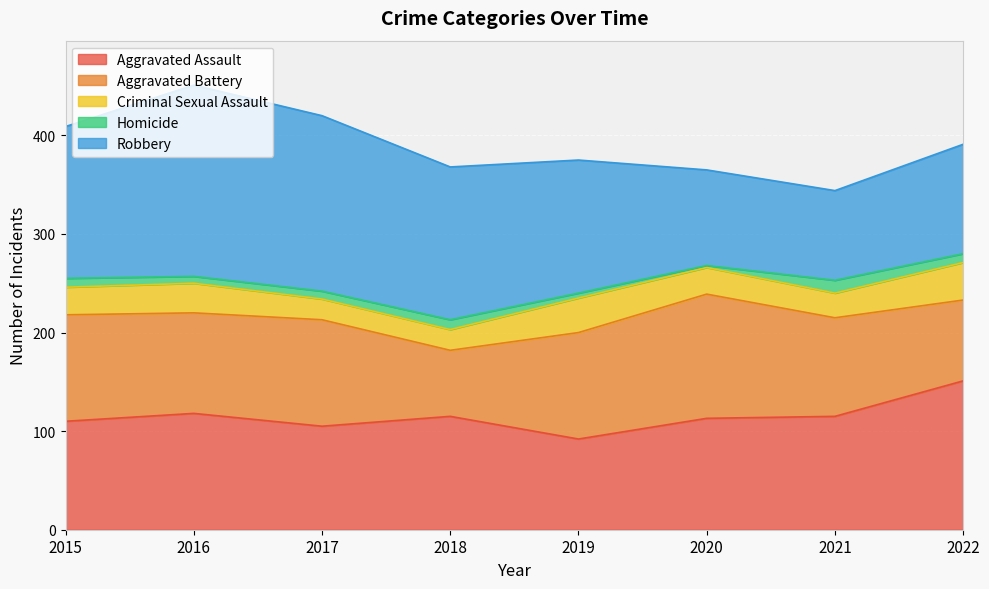

How many values in the Aggravated Assault series exceed 115?

2